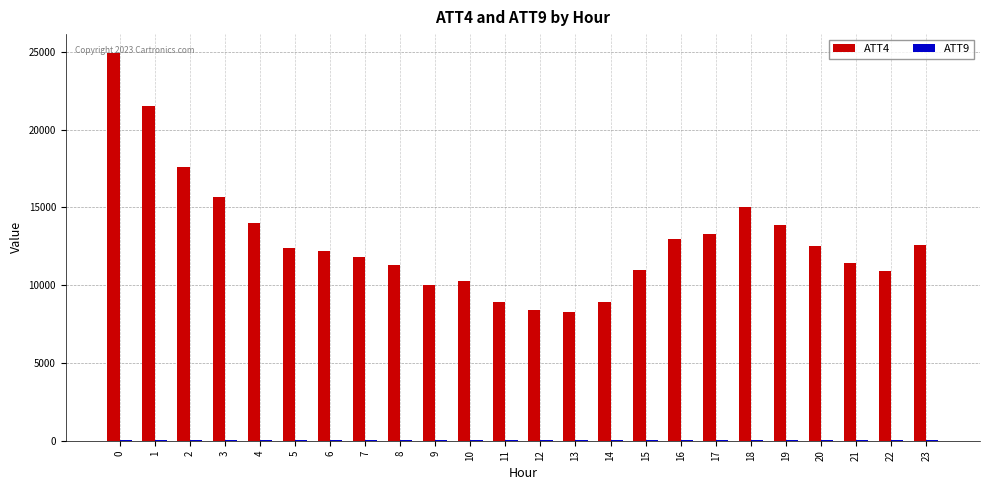

Which series has the largest total across all categories?

ATT4